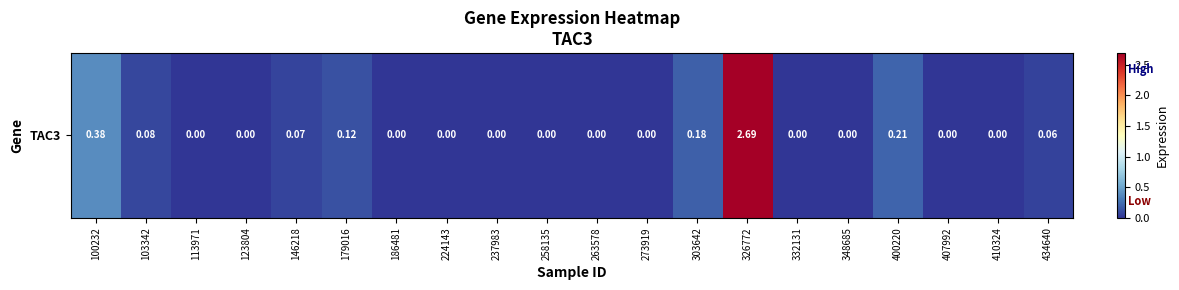

List the labels in order of value, smallest first.

113971, 123804, 186481, 224143, 237983, 258135, 263578, 273919, 332131, 348685, 407992, 410324, 434640, 146218, 103342, 179016, 303642, 400220, 100232, 326772